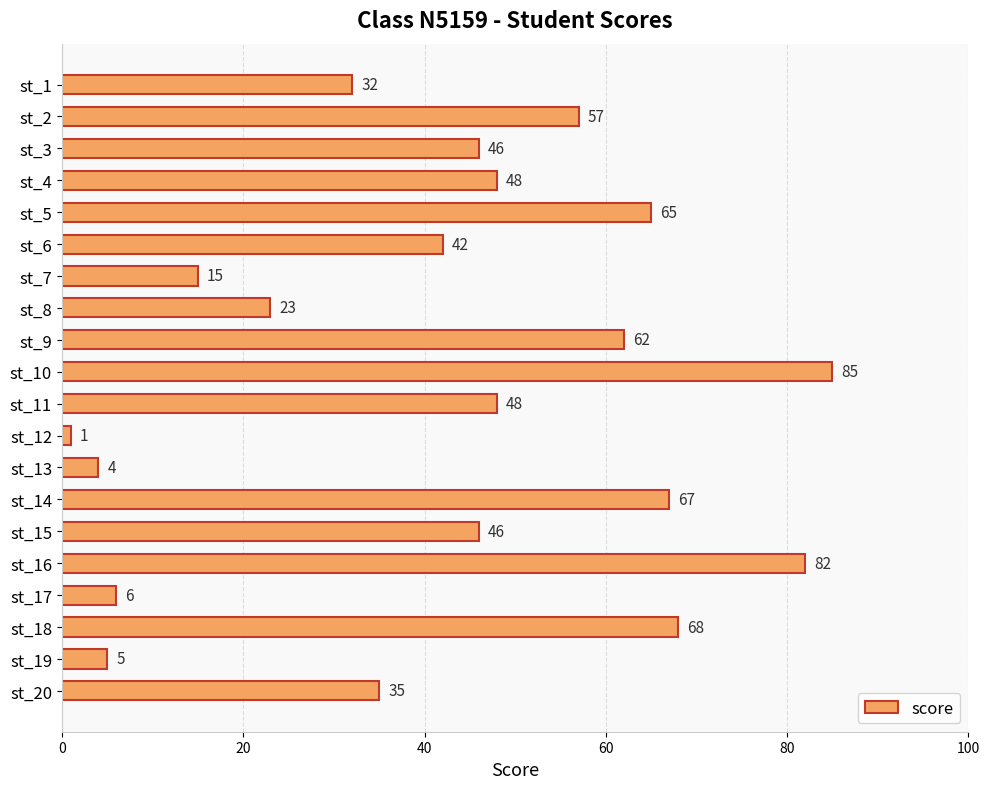

What is the change in value from st_6 to st_7?

-27